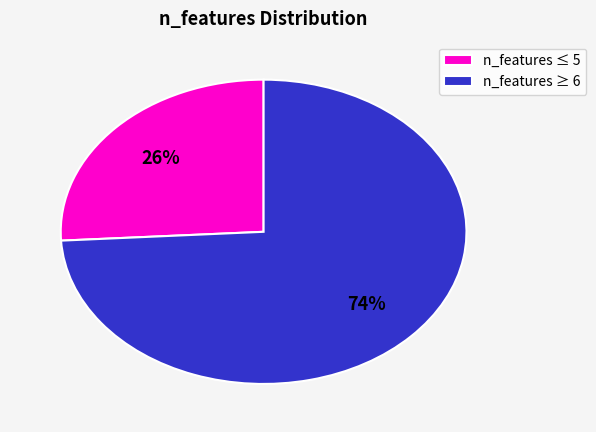

Does any single category account for the majority?

Yes